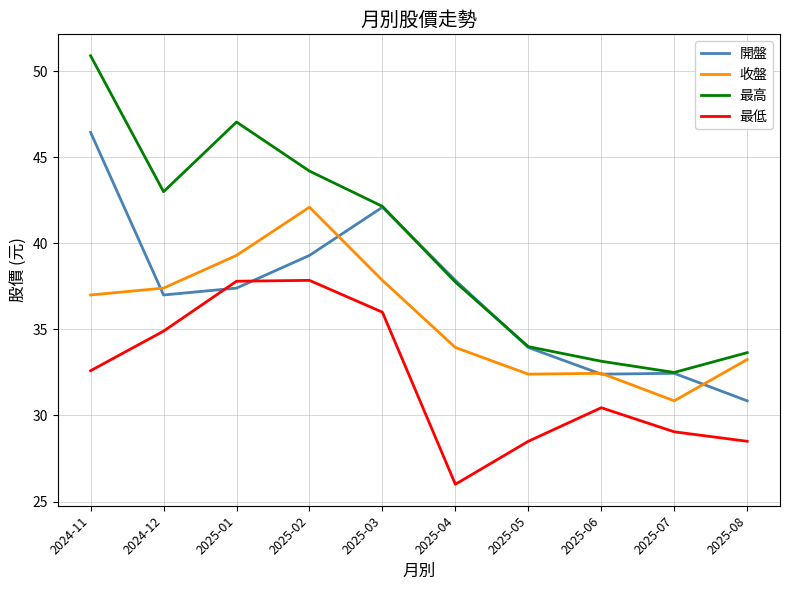

What position from the right is 2025-05?

4